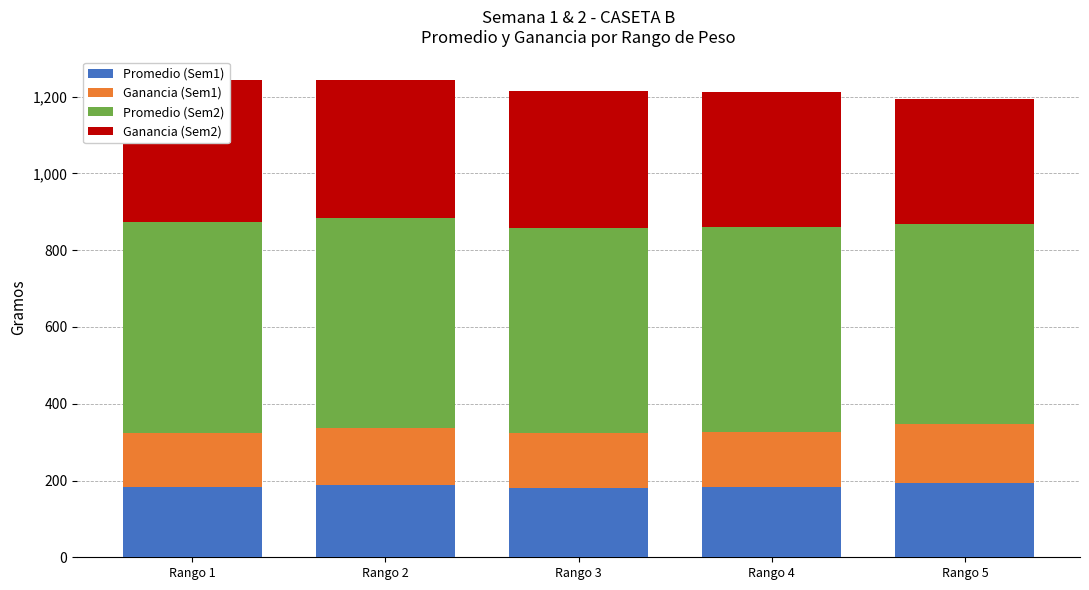

Which series has the widest spread of values?

Ganancia (Sem2)